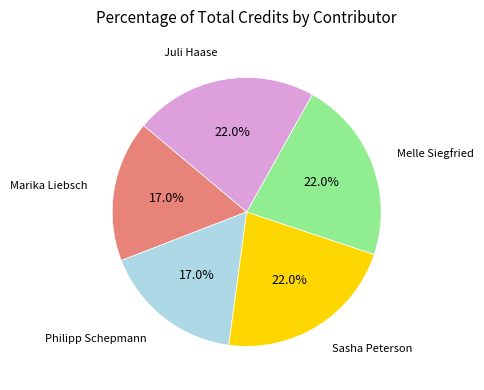

What is the ratio of the value at Marika Liebsch to the value at Sasha Peterson?

0.8